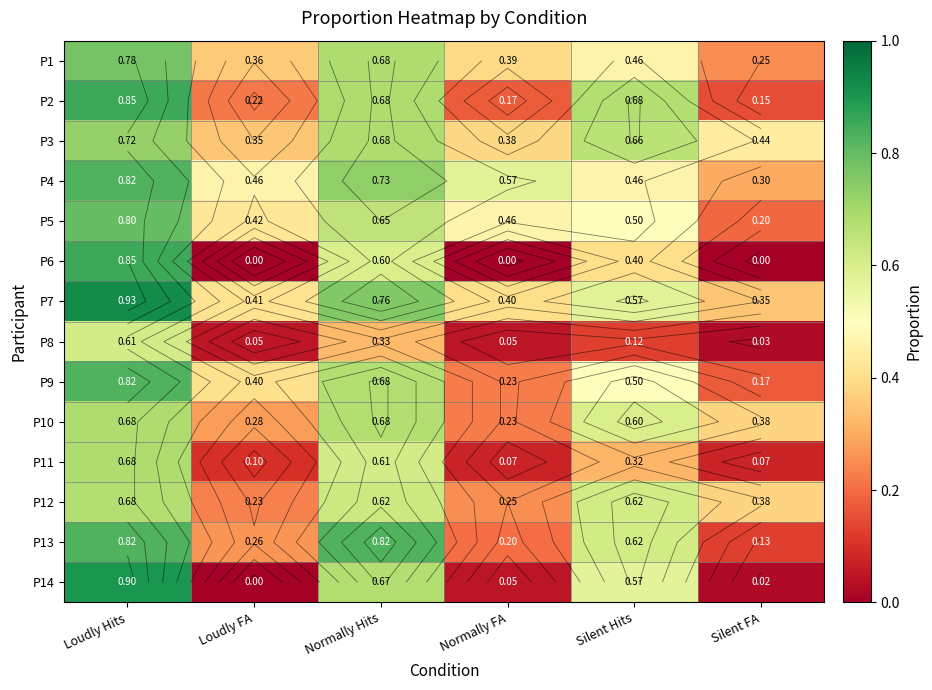

At which category is the sum across all series the highest?

Loudly Hits